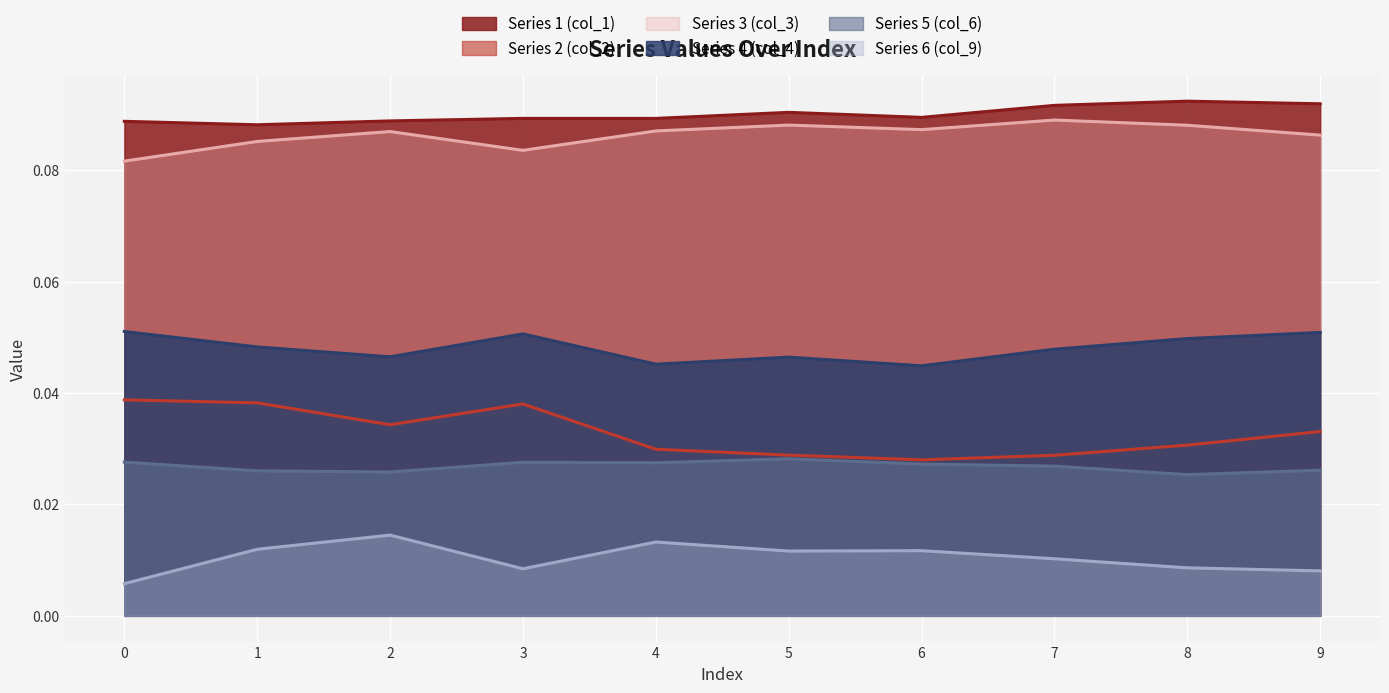

Reading right to left, transcribe all the data shown in this chart.

Series 1 (col_1): 0.1	0.1	0.1	0.1	0.1	0.1	0.1	0.1	0.1	0.1
Series 2 (col_2): 0.0	0.0	0.0	0.0	0.0	0.0	0.0	0.0	0.0	0.0
Series 3 (col_3): 0.1	0.1	0.1	0.1	0.1	0.1	0.1	0.1	0.1	0.1
Series 4 (col_4): 0.1	0.0	0.0	0.0	0.0	0.0	0.1	0.0	0.0	0.1
Series 5 (col_6): 0.0	0.0	0.0	0.0	0.0	0.0	0.0	0.0	0.0	0.0
Series 6 (col_9): 0.0	0.0	0.0	0.0	0.0	0.0	0.0	0.0	0.0	0.0